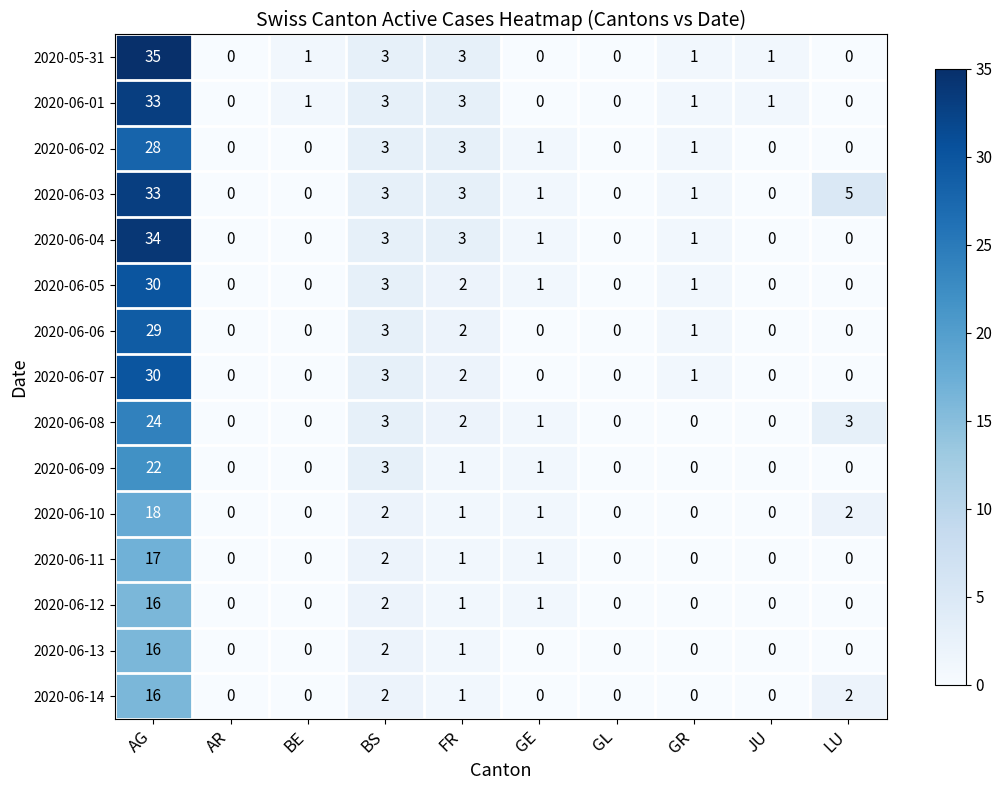

At which label is 2020-06-07 closest to 15?

BS